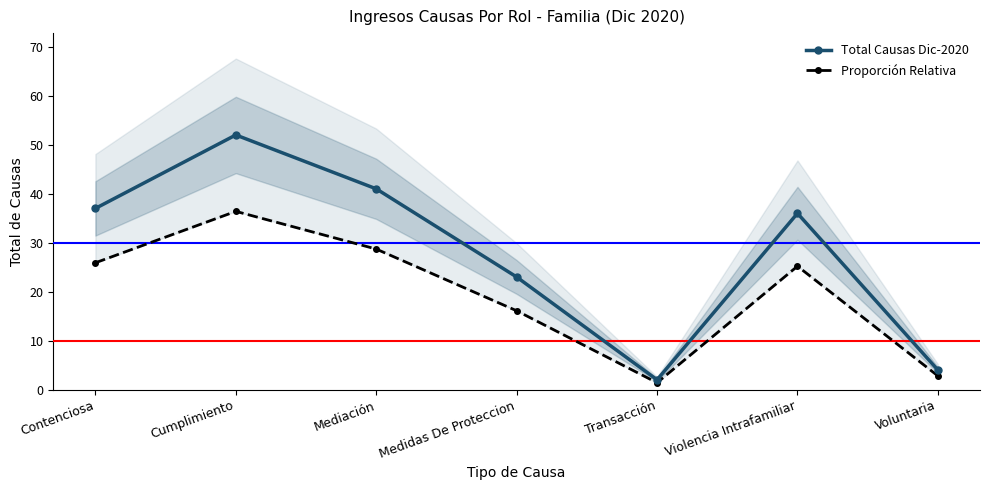

True or false: Proporción Relativa and Total Causas Dic-2020 cross at least once.

False